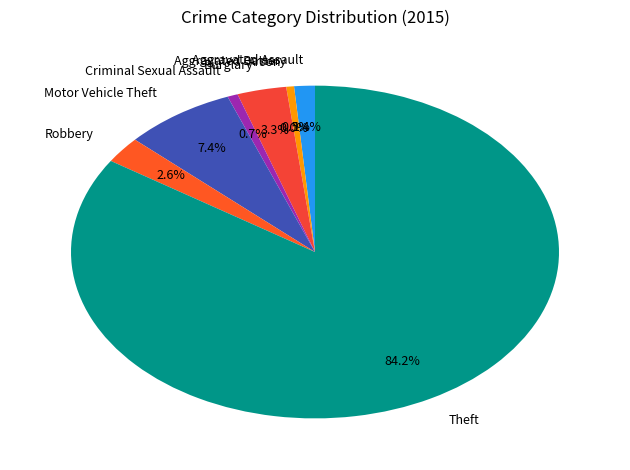

What is the change in value from Aggravated Assault to Robbery?

+7